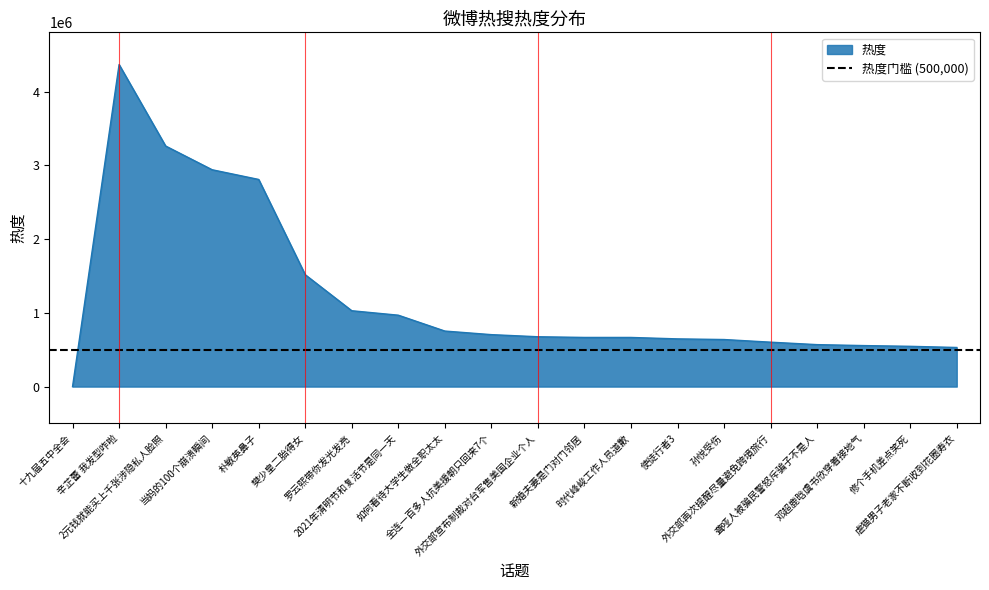

What is the maximum value shown in the chart?

4368692